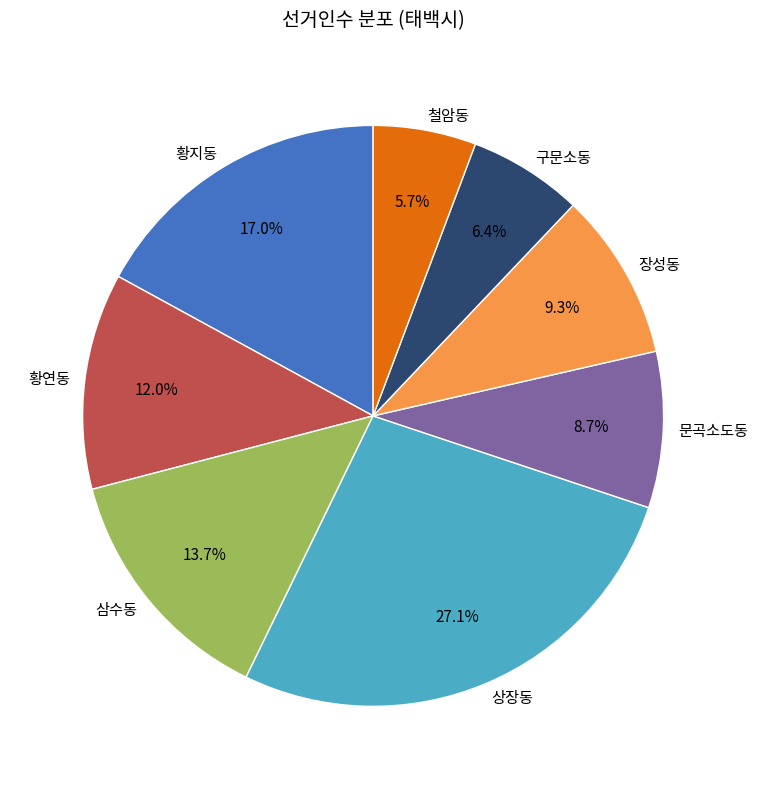

Rank the categories by value from lowest to highest.

철암동, 구문소동, 문곡소도동, 장성동, 황연동, 삼수동, 황지동, 상장동